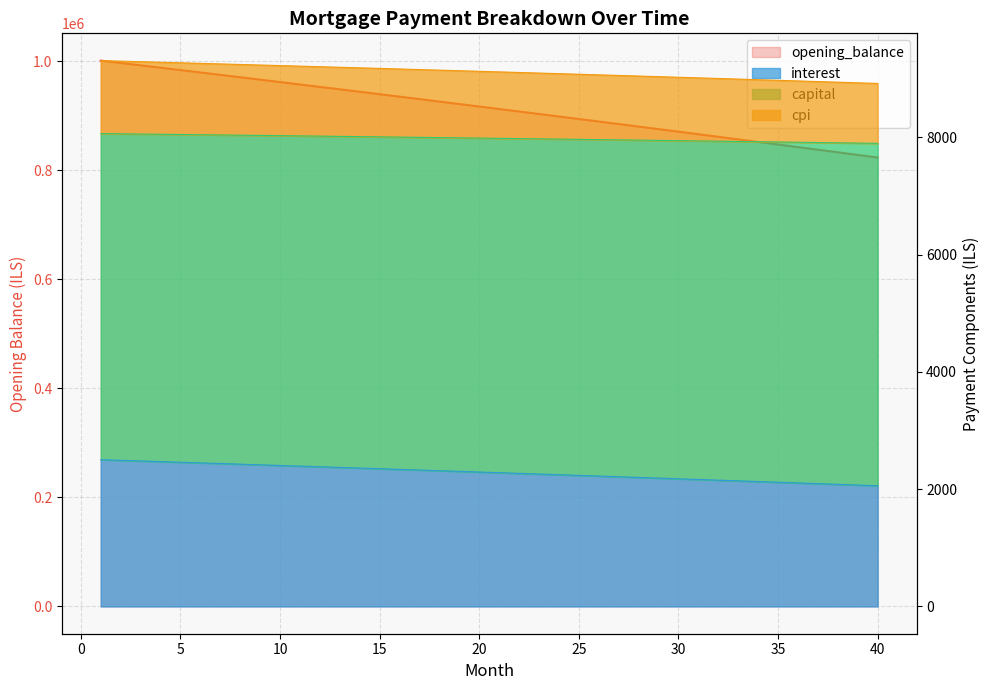

How many series are shown in this chart?

4